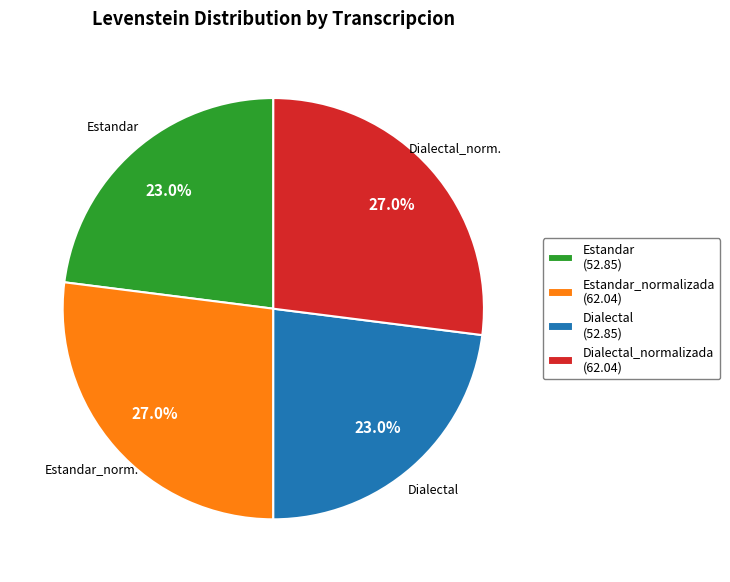

What portion of the pie excludes Dialectal (52.85)?

77.0%